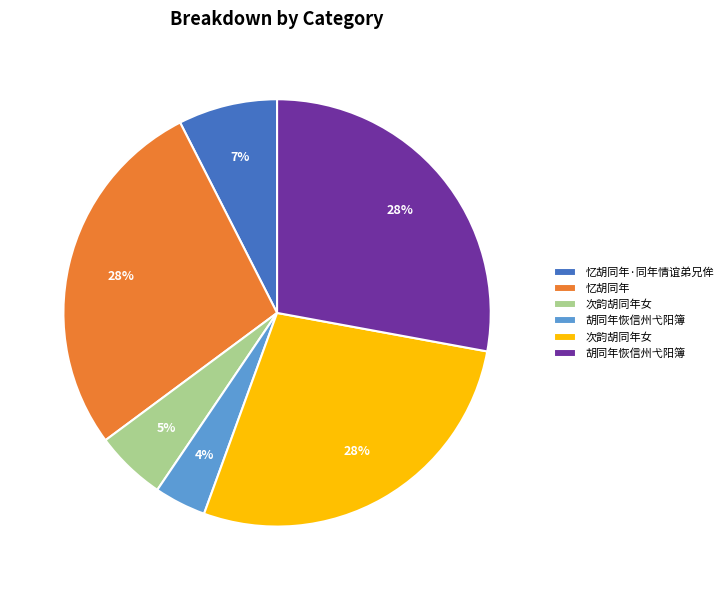

To the nearest percent, what is the difference between the largest and smallest slice percentages?

24%